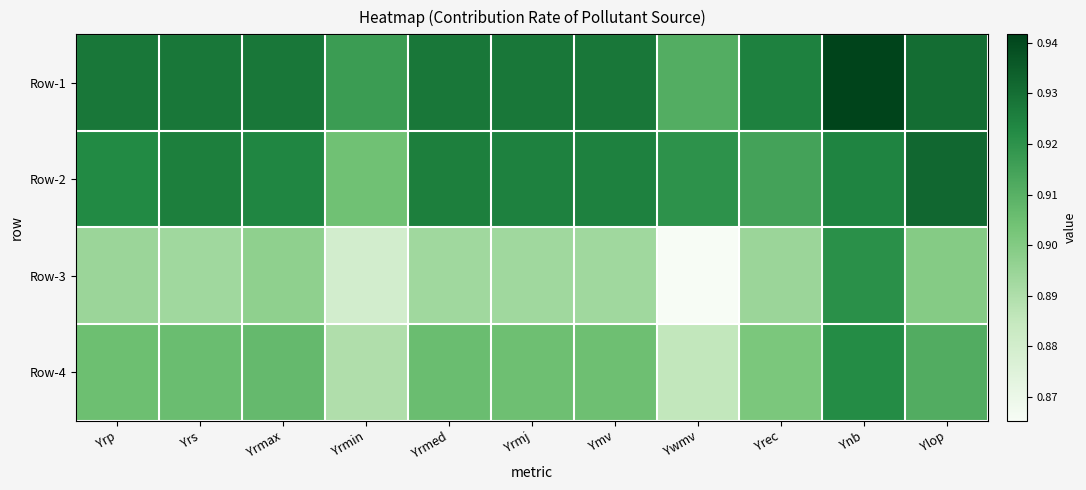

Reading left to right, transcribe all the data shown in this chart.

Row-1: Yrp=0.9	Yrs=0.9	Yrmax=0.9	Yrmin=0.9	Yrmed=0.9	Yrmj=0.9	Ymv=0.9	Ywmv=0.9	Yrec=0.9	Ynb=0.9	Ylop=0.9
Row-2: Yrp=0.9	Yrs=0.9	Yrmax=0.9	Yrmin=0.9	Yrmed=0.9	Yrmj=0.9	Ymv=0.9	Ywmv=0.9	Yrec=0.9	Ynb=0.9	Ylop=0.9
Row-3: Yrp=0.9	Yrs=0.9	Yrmax=0.9	Yrmin=0.9	Yrmed=0.9	Yrmj=0.9	Ymv=0.9	Ywmv=0.9	Yrec=0.9	Ynb=0.9	Ylop=0.9
Row-4: Yrp=0.9	Yrs=0.9	Yrmax=0.9	Yrmin=0.9	Yrmed=0.9	Yrmj=0.9	Ymv=0.9	Ywmv=0.9	Yrec=0.9	Ynb=0.9	Ylop=0.9